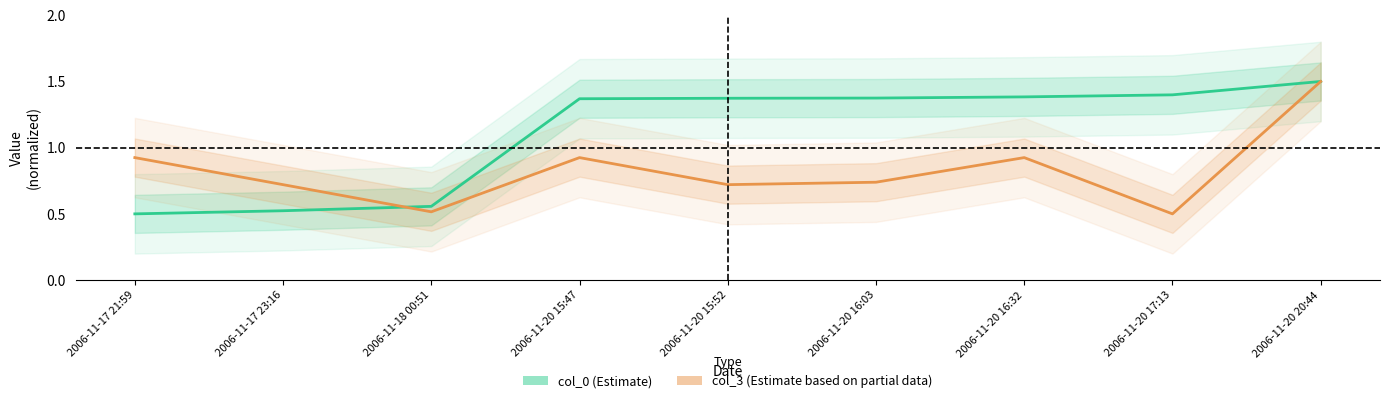

True or false: col_3 and col_0 cross at least once.

True